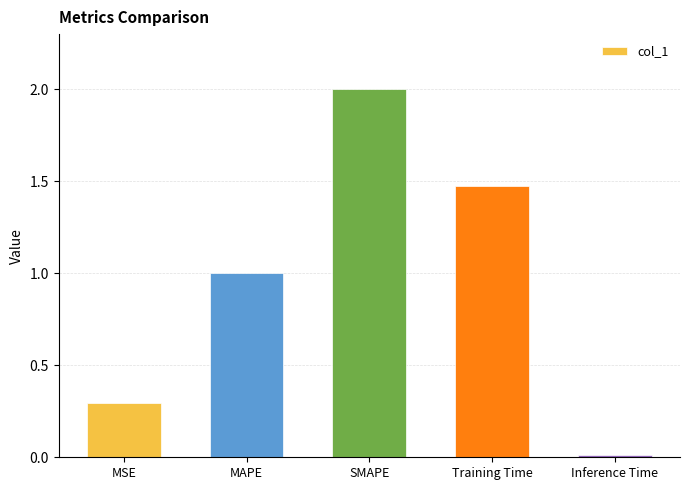

Is it true that the value at SMAPE is 1.3?

False